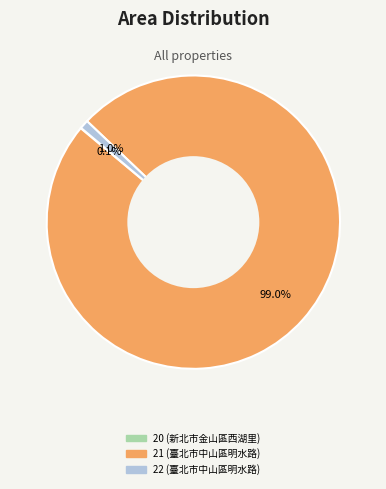

Which has a higher value, 21 (臺北市中山區明水路) or 22 (臺北市中山區明水路)?

21 (臺北市中山區明水路)